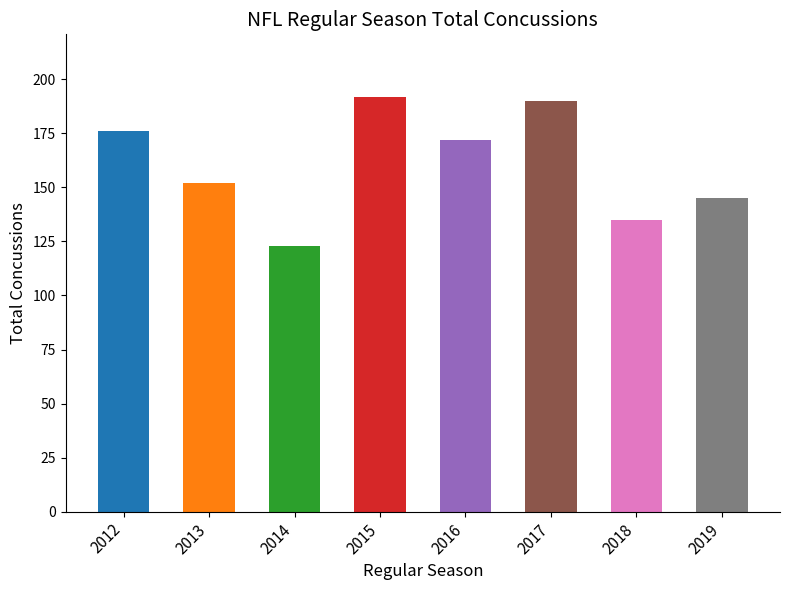

The value at 2019 is 252. True or false?

False